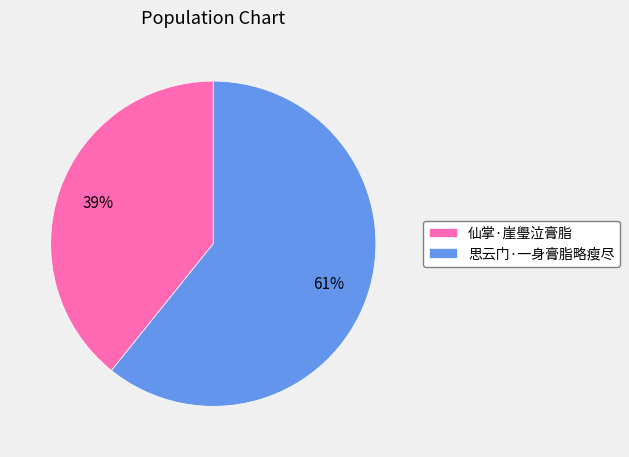

How many segments does this pie chart have?

2